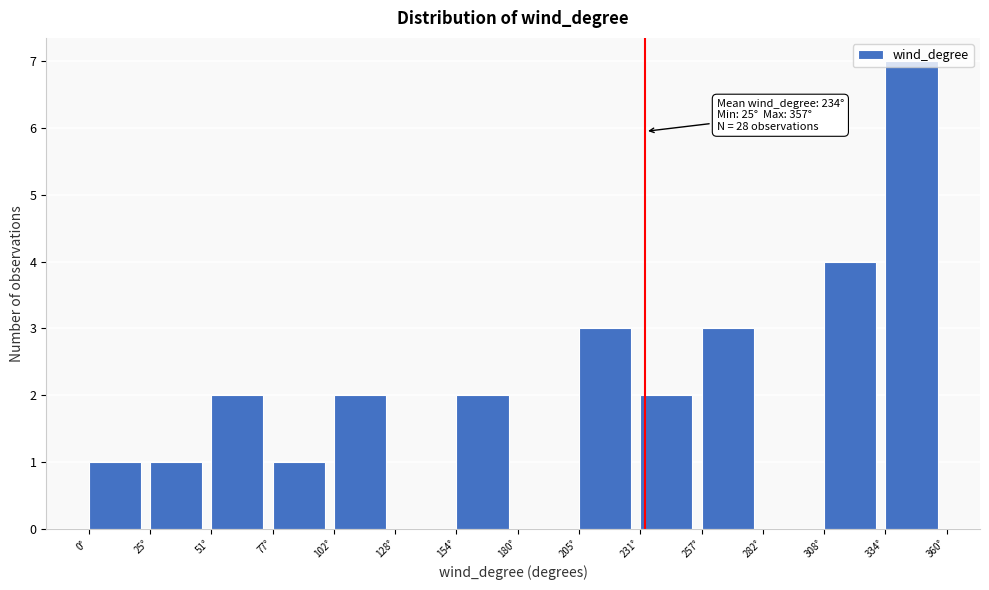

Which range on the x-axis has the tallest bar?

335 to 360